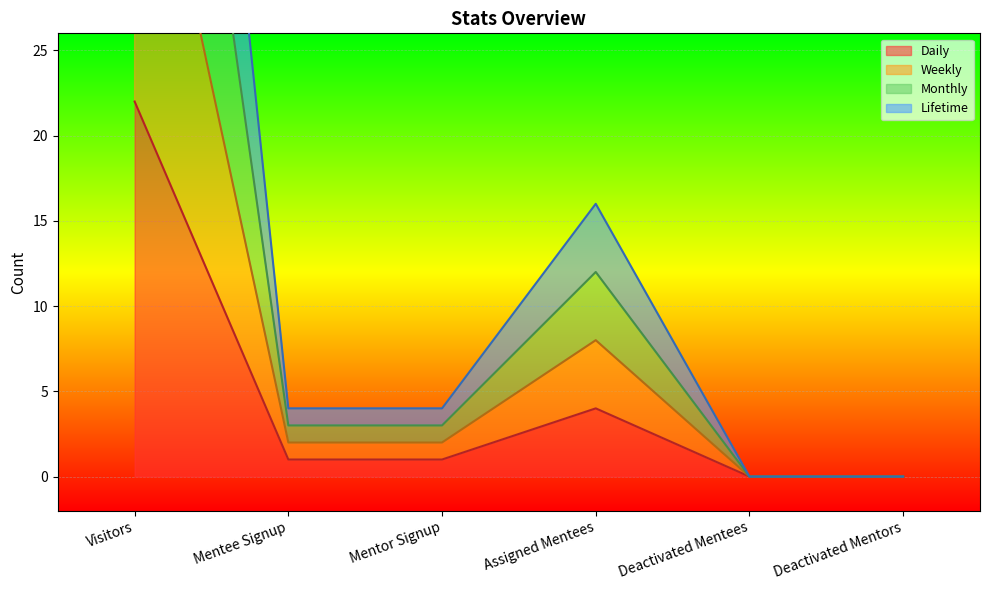

Is it true that Weekly equals 3 at Mentee Signup?

False